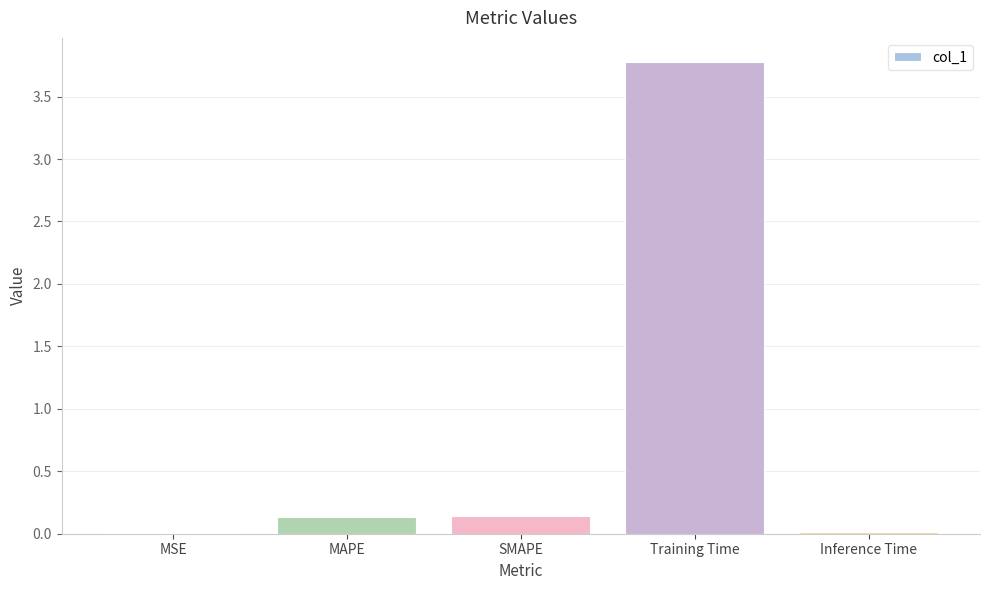

What is the sum of the values at Training Time and SMAPE?

3.9